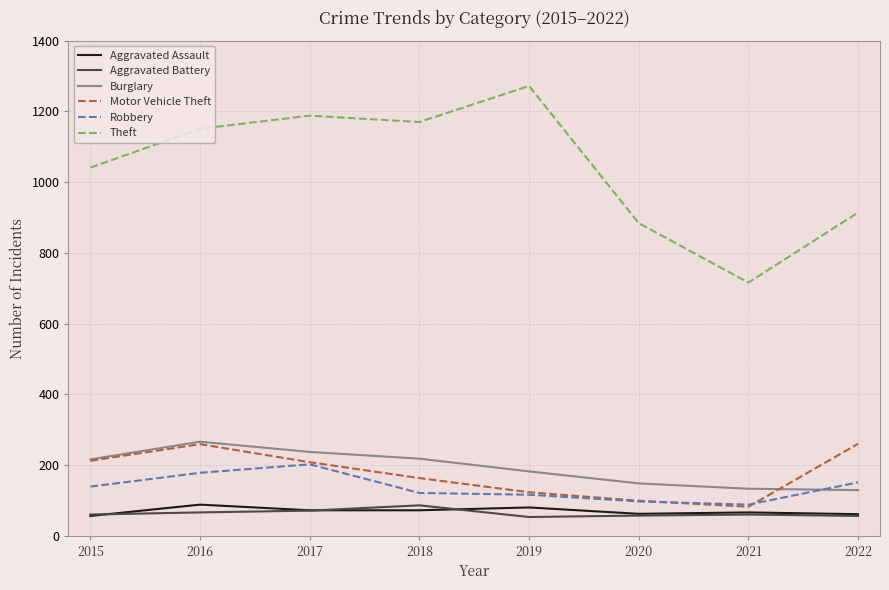

The value of Aggravated Battery at 2018 is 136. True or false?

False